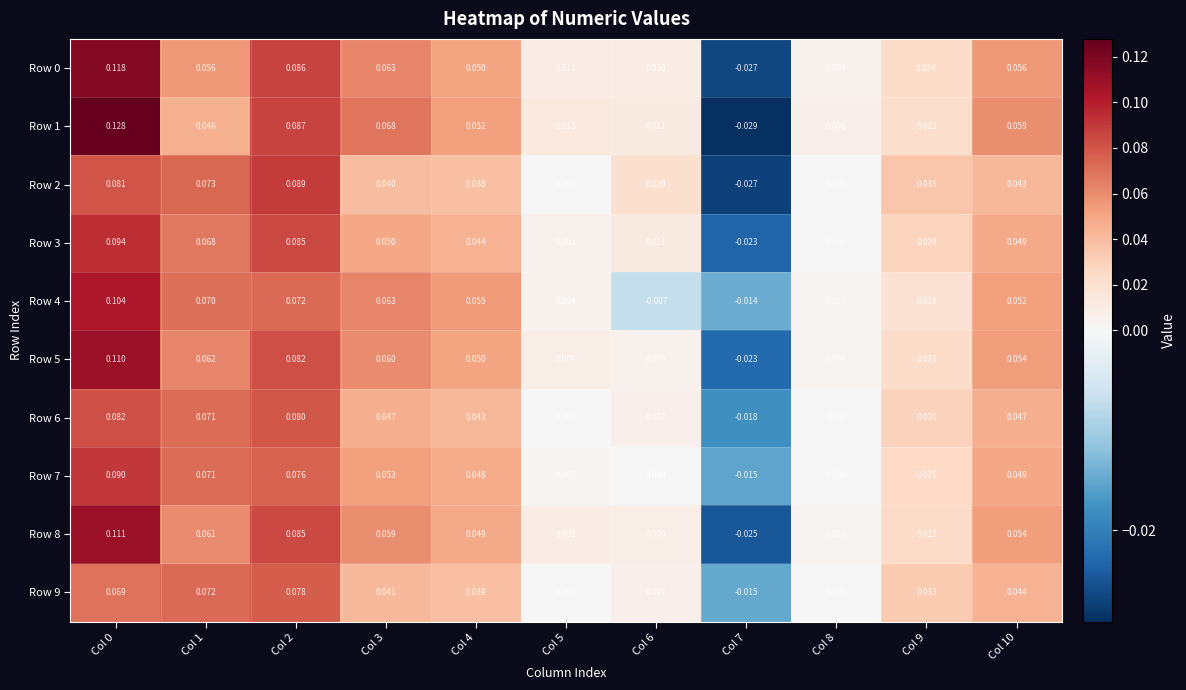

Is the value of Row 8 at Col 5 greater than the value of Row 5 at Col 9?

No